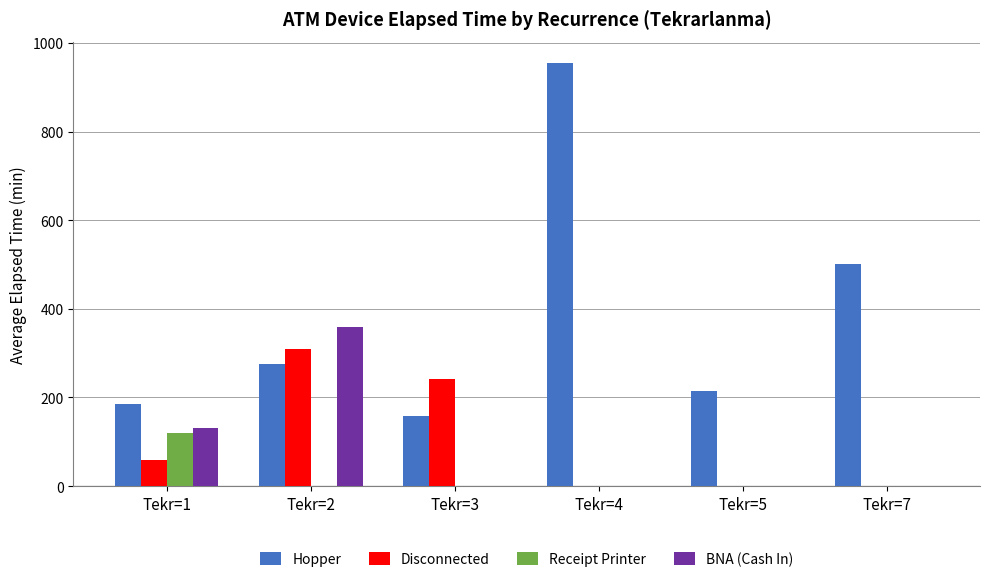

What is the maximum value shown in the chart?

955